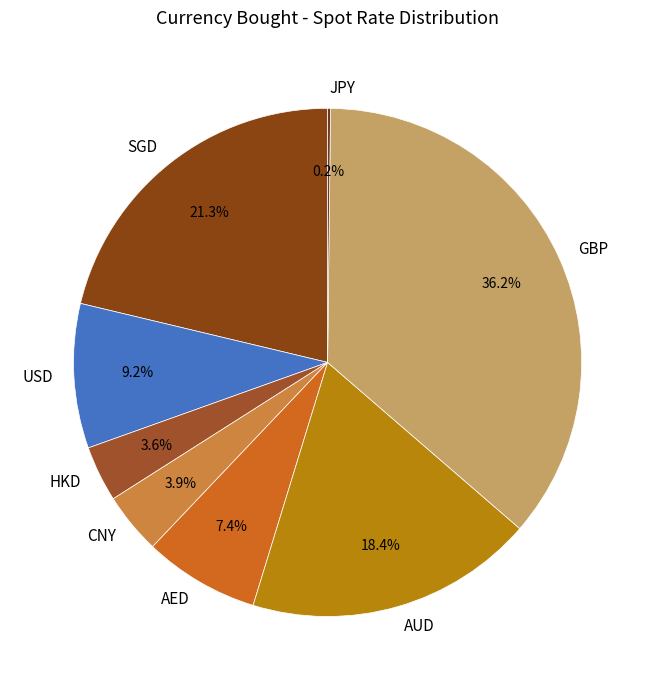

To the nearest percent, what percentage of the pie is AUD?

18%